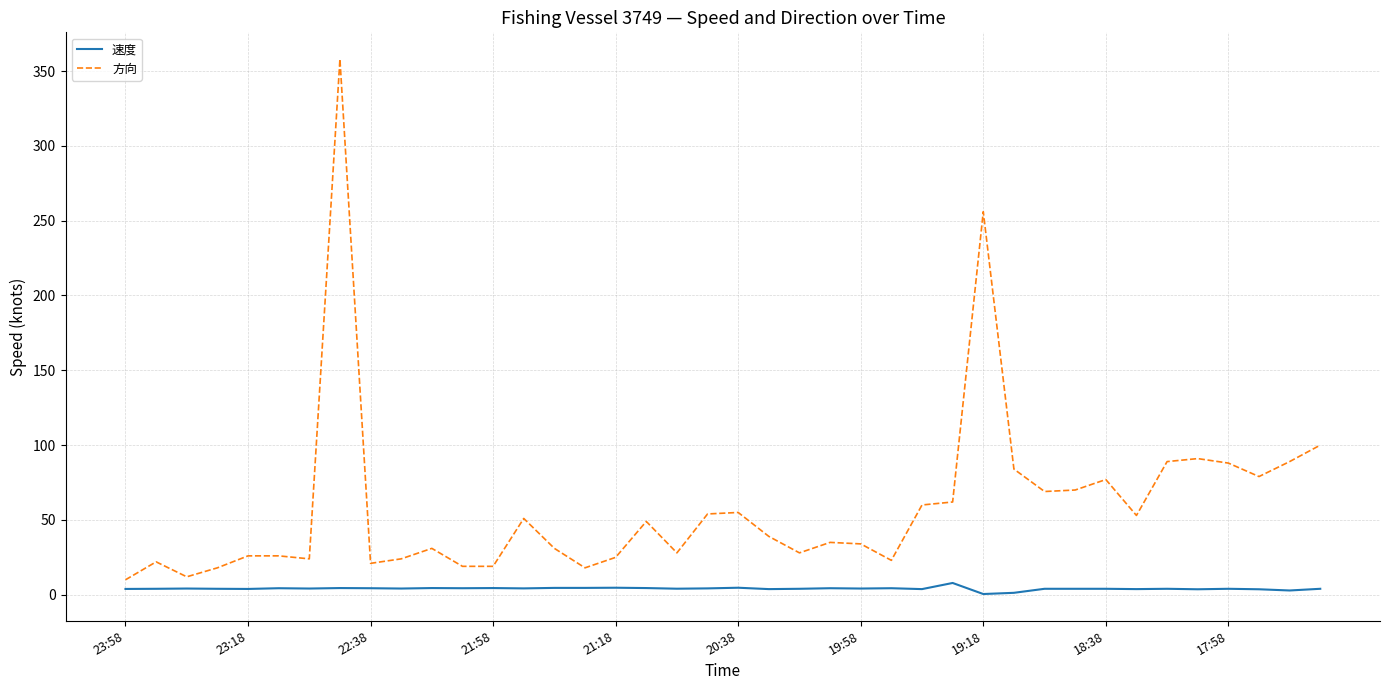

What is the minimum value for 方向?

10.0